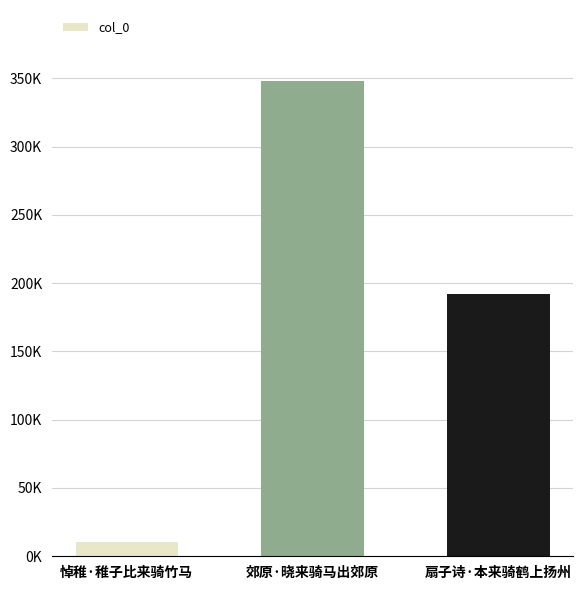

Reading left to right, transcribe all the data shown in this chart.

悼稚·稚子比来骑竹马=10546	郊原·晓来骑马出郊原=347786	扇子诗·本来骑鹤上扬州=192181